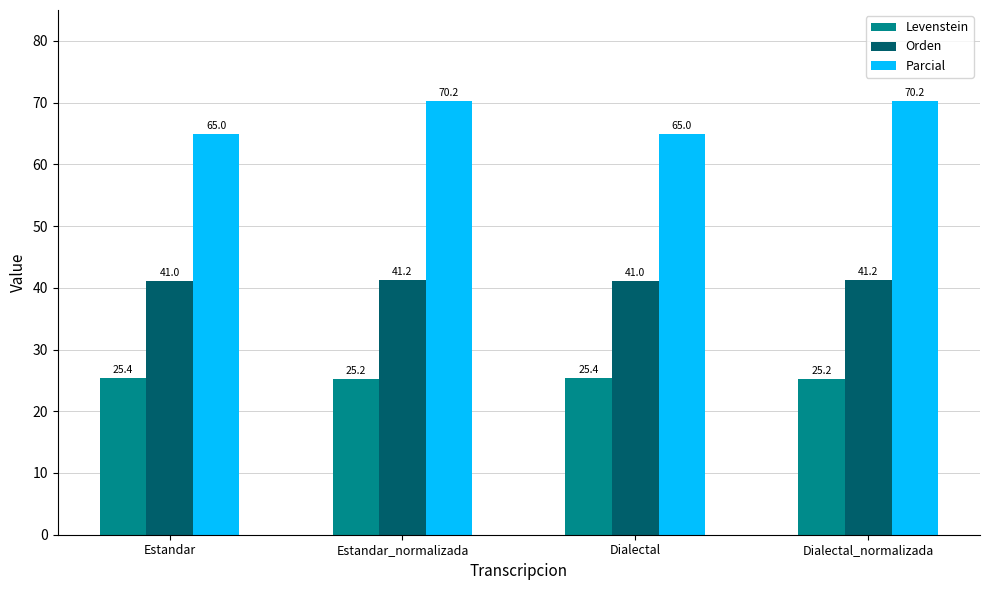

The value of Orden at Dialectal_normalizada is 28.2. True or false?

False